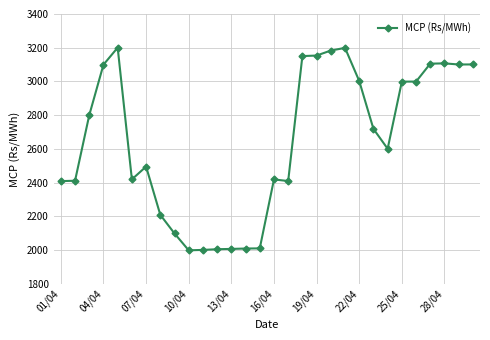

What is the value of the 12th point from the left?

2005.8